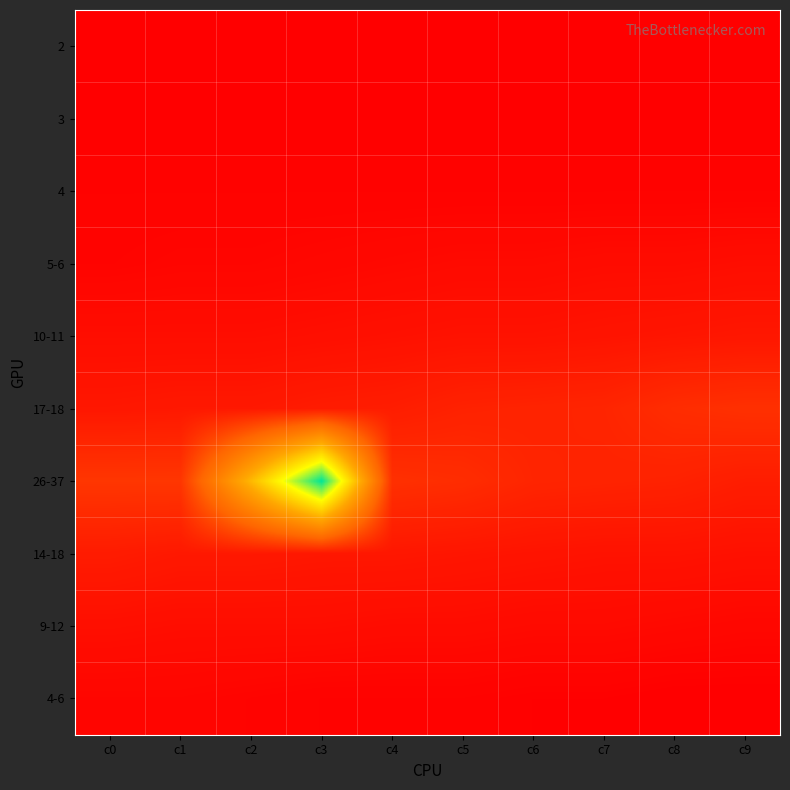

Which series has the largest total across all categories?

26-37